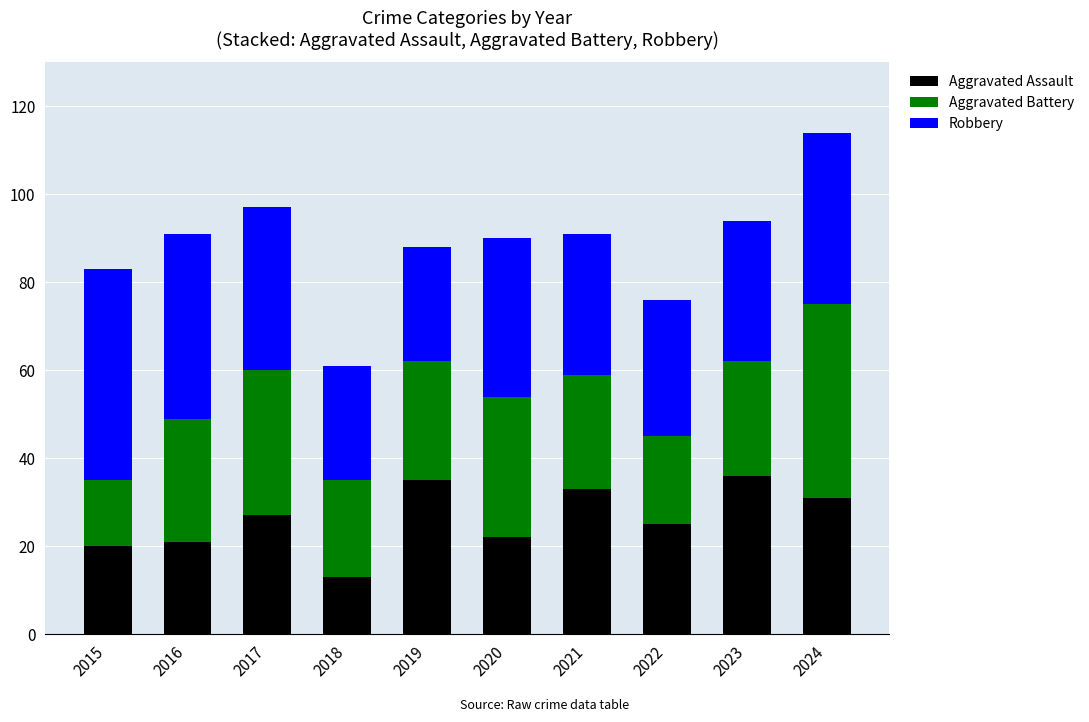

The value of Aggravated Assault at 2017 is 43. True or false?

False